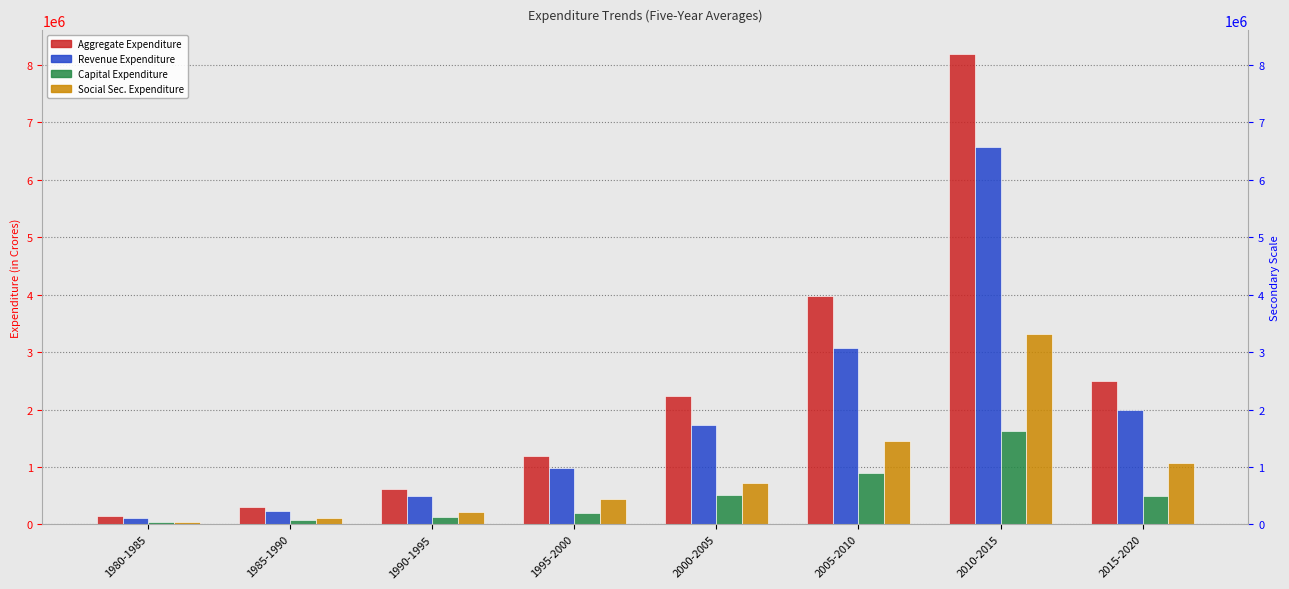

What is the maximum value shown in the chart?

8186297.3